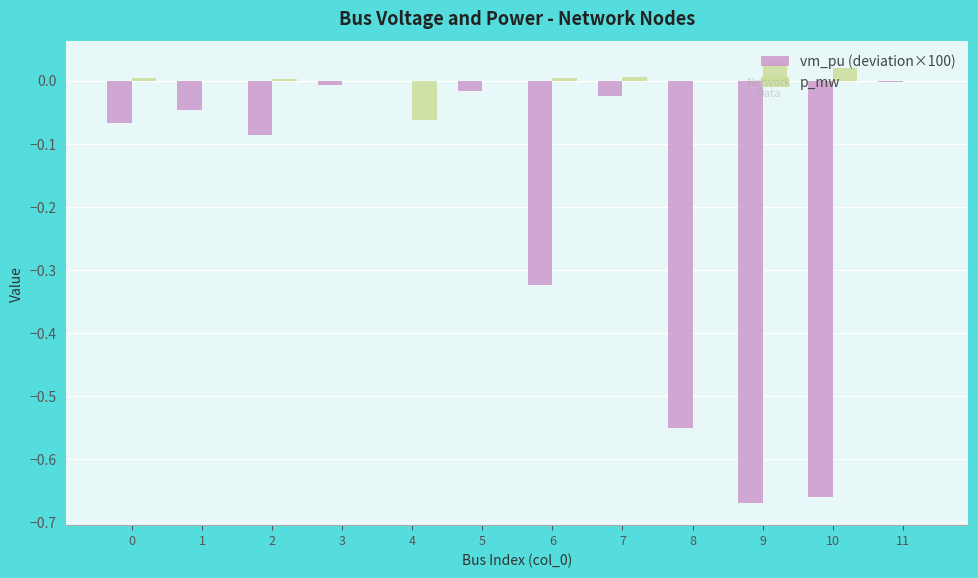

Are the bars horizontal?

No